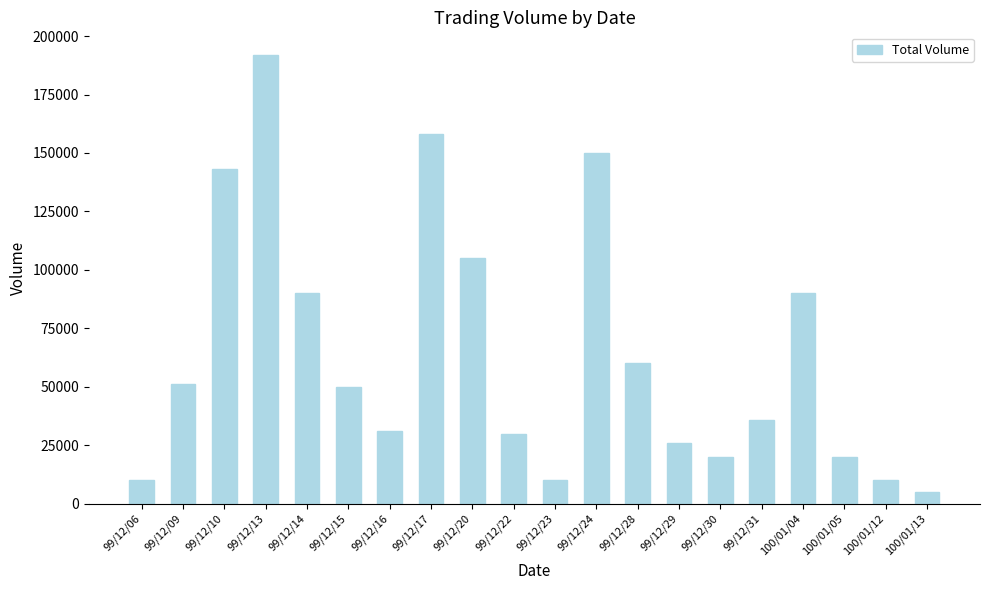

What is the sum of all values?

1287000